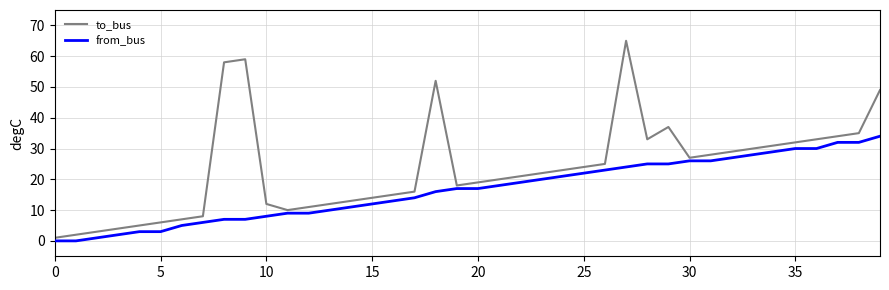

List the series in order of their peak value, highest first.

to_bus, from_bus